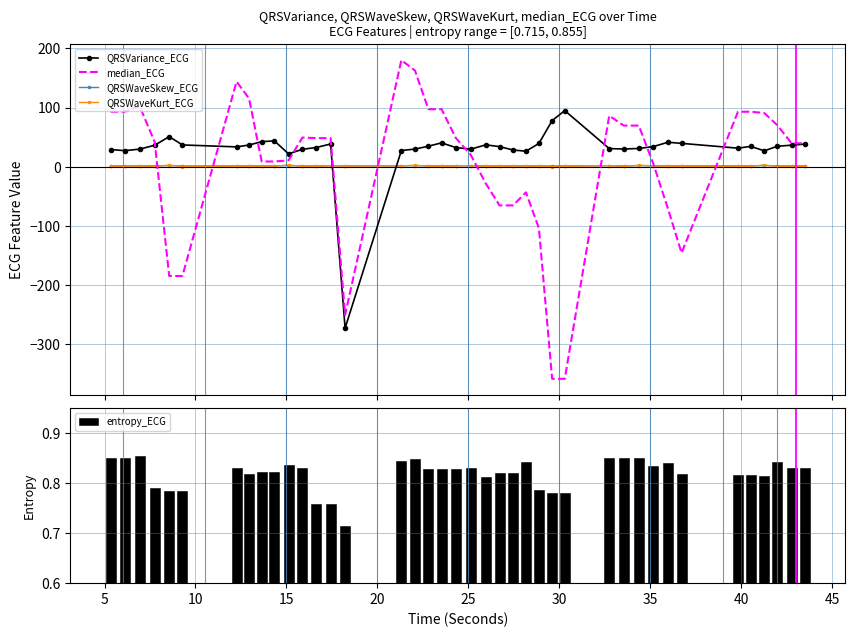

What is the difference between the maximum and second lowest values in the entropy_ECG series?

0.1